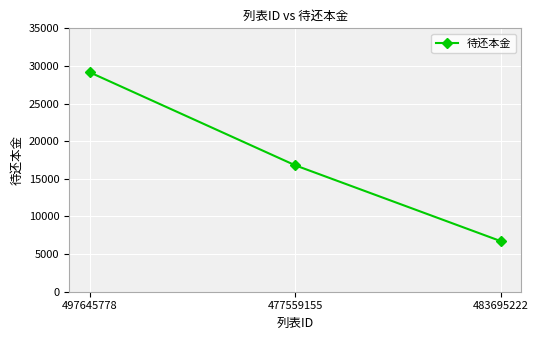

Does the chart have visible grid lines?

Yes